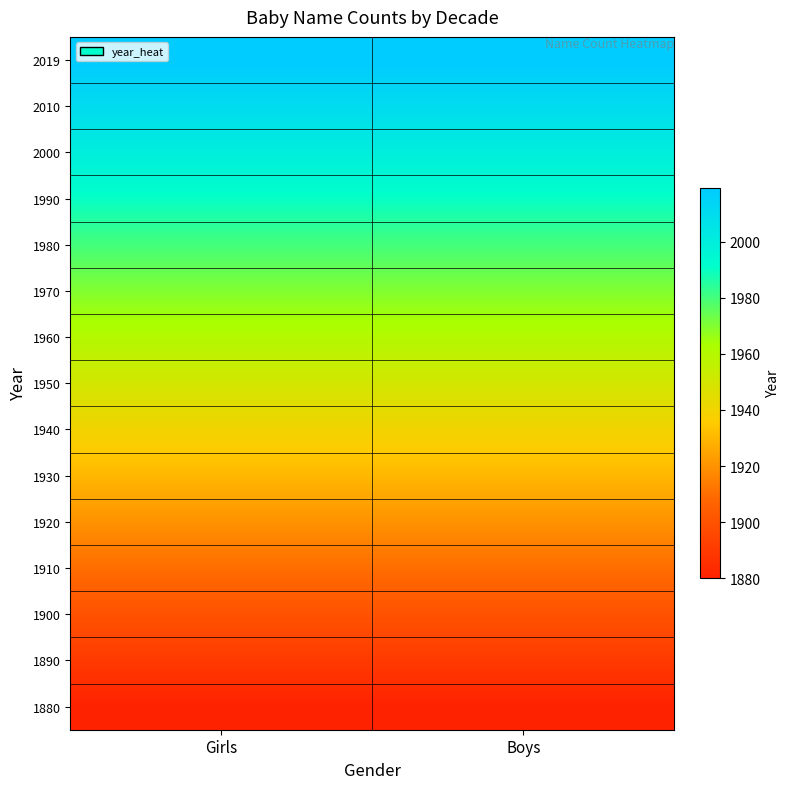

Rank the series by their maximum value, from highest to lowest.

2019, 2010, 2000, 1990, 1980, 1970, 1960, 1950, 1940, 1930, 1920, 1910, 1900, 1890, 1880